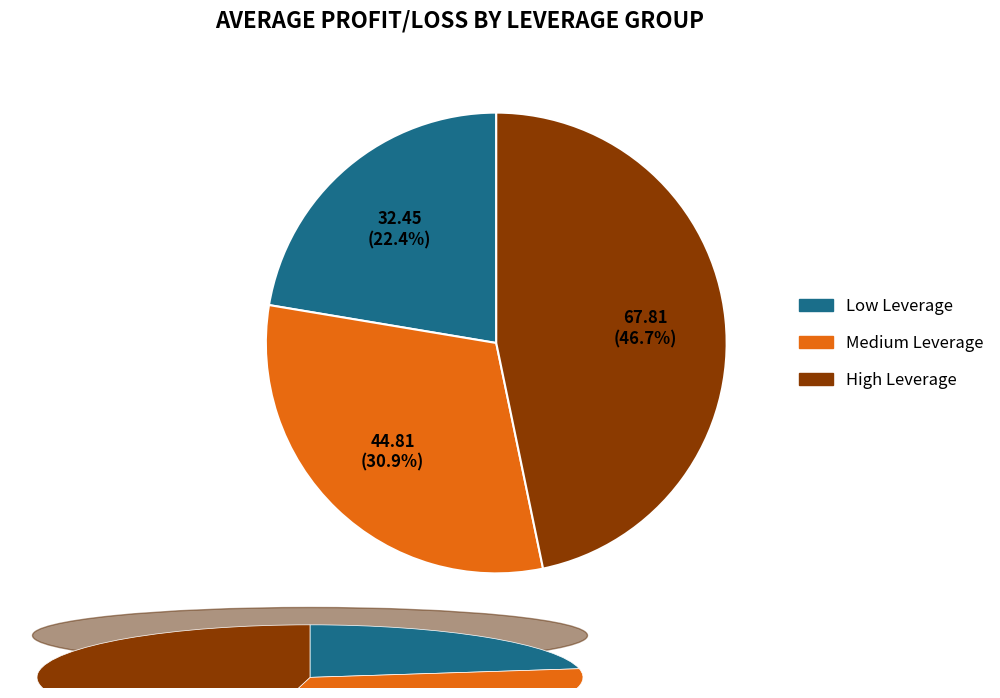

Is High Leverage the majority of the pie?

No